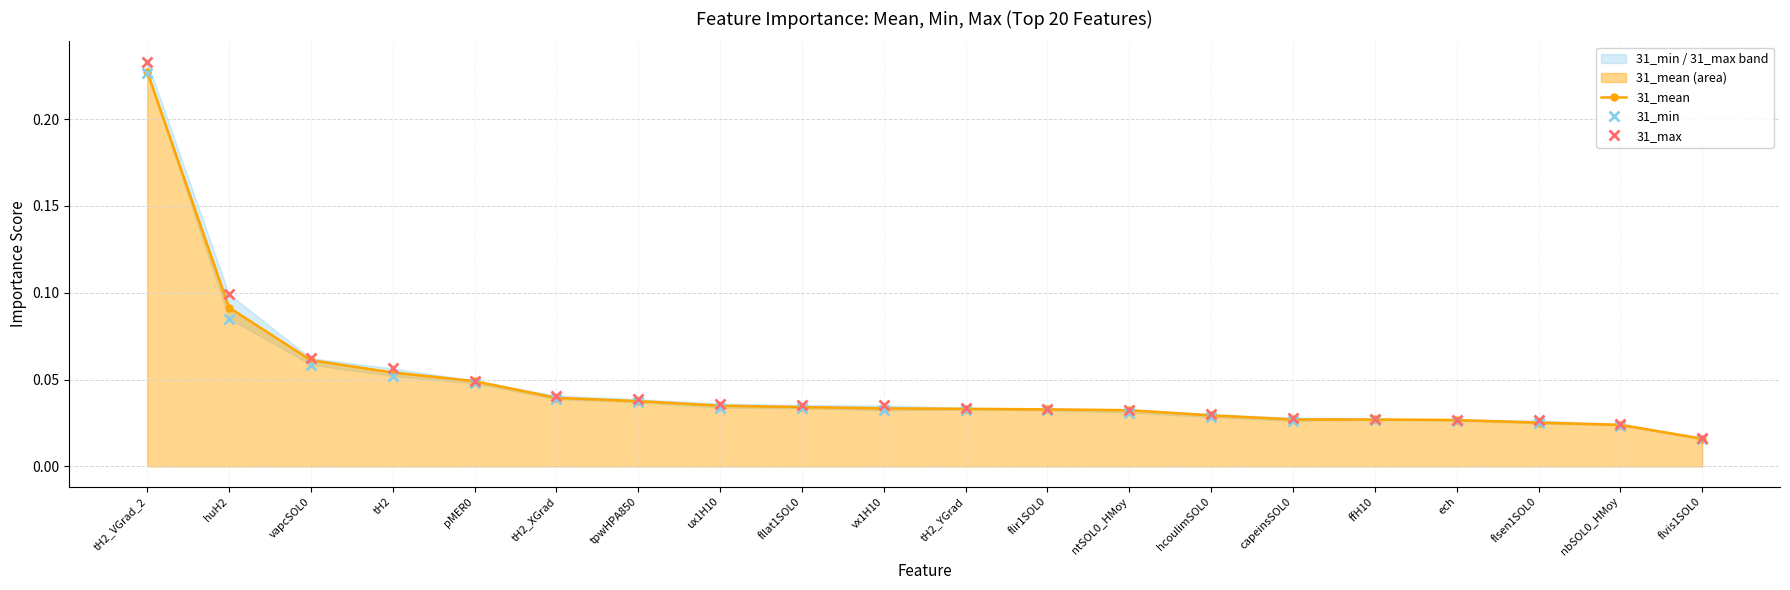

Reading left to right, extract all data points from this chart.

31_mean: 0.2	0.1	0.1	0.1	0.0	0.0	0.0	0.0	0.0	0.0	0.0	0.0	0.0	0.0	0.0	0.0	0.0	0.0	0.0	0.0
31_min: 0.2	0.1	0.1	0.1	0.0	0.0	0.0	0.0	0.0	0.0	0.0	0.0	0.0	0.0	0.0	0.0	0.0	0.0	0.0	0.0
31_max: 0.2	0.1	0.1	0.1	0.0	0.0	0.0	0.0	0.0	0.0	0.0	0.0	0.0	0.0	0.0	0.0	0.0	0.0	0.0	0.0